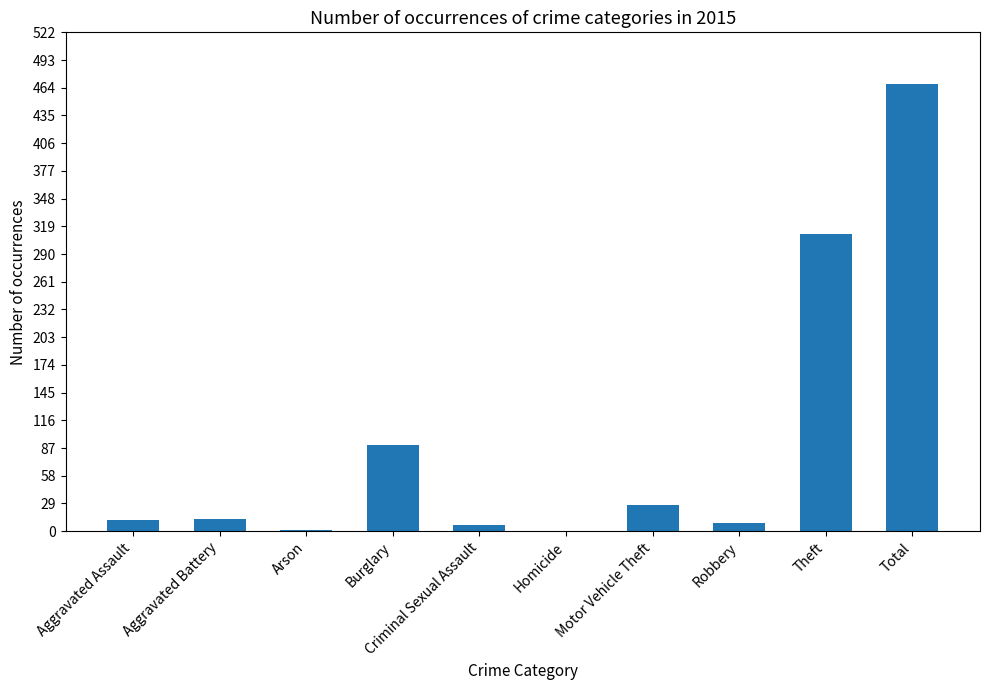

What is the maximum value shown in the chart?

468